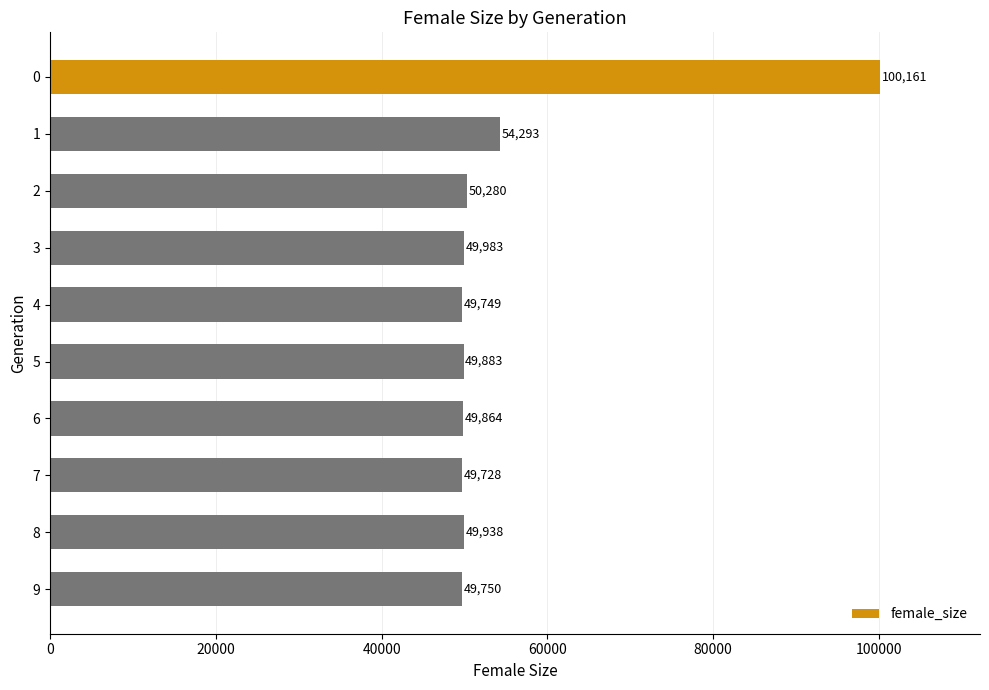

True or false: the data shows 87140 at 1.

False